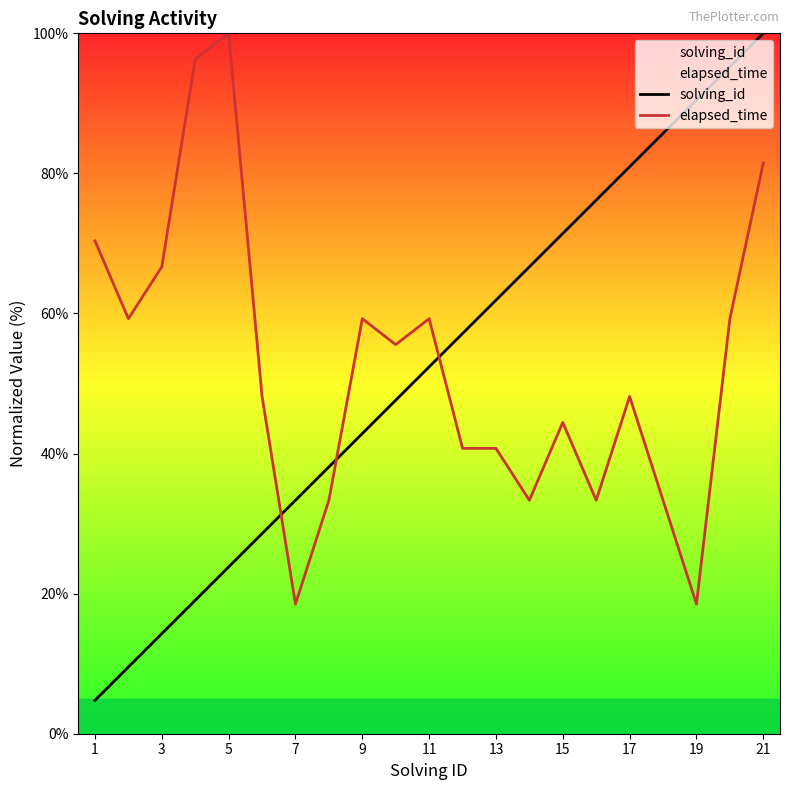

How many distinct data groups are displayed?

2